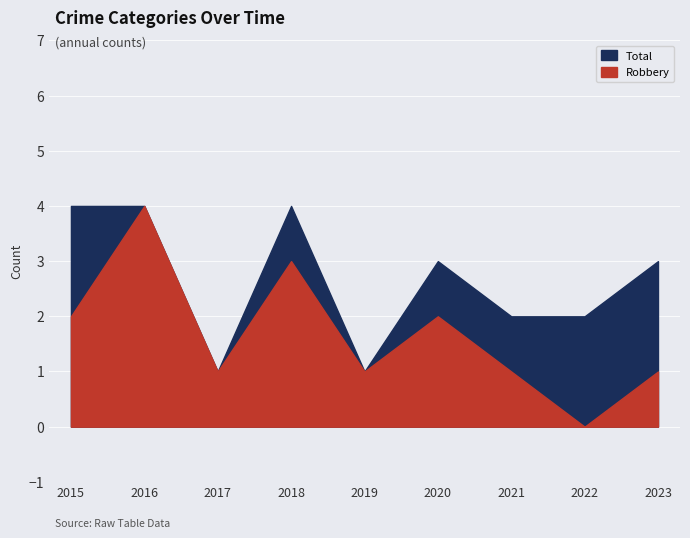

Which label corresponds to the smallest value in the chart?

2022